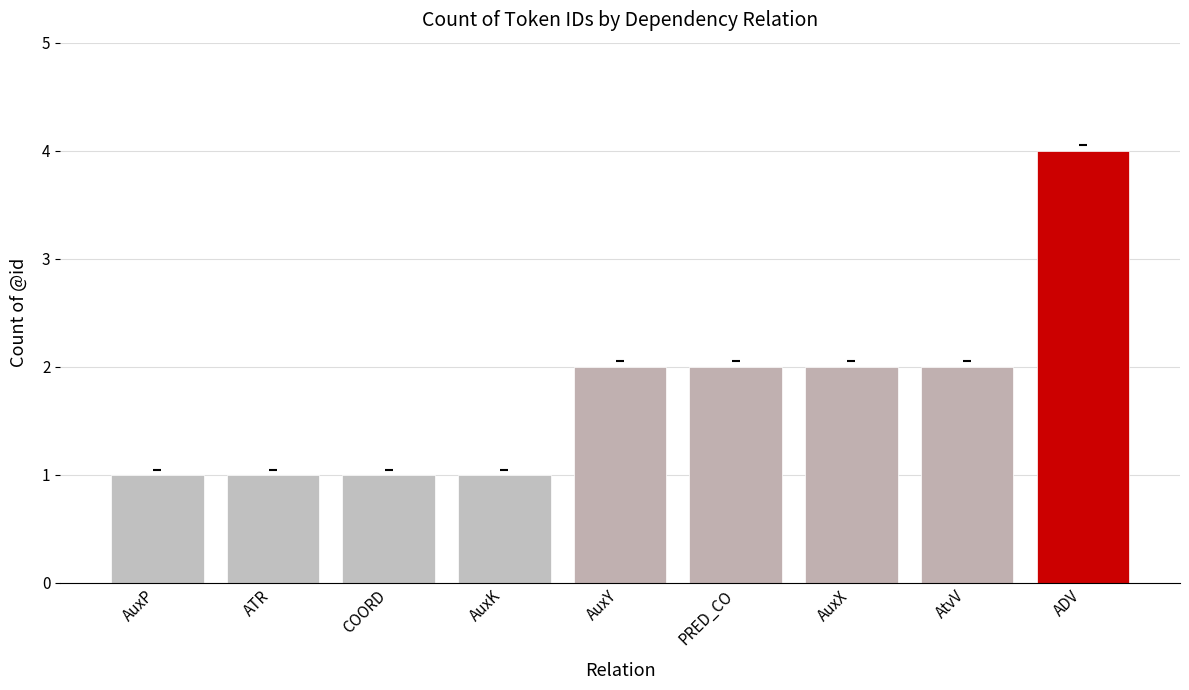

What is the maximum value shown in the chart?

4